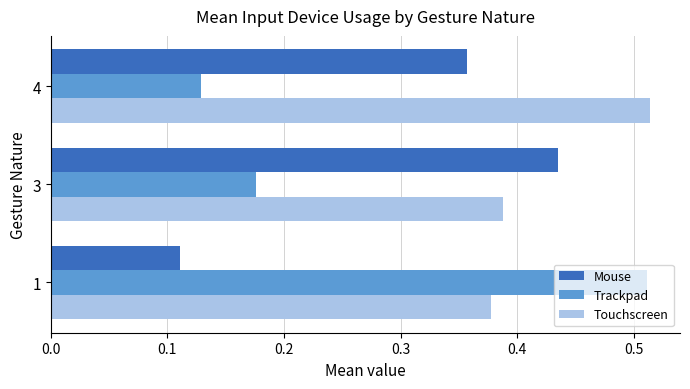

Count the Touchscreen values in the range 0 to 1.

3